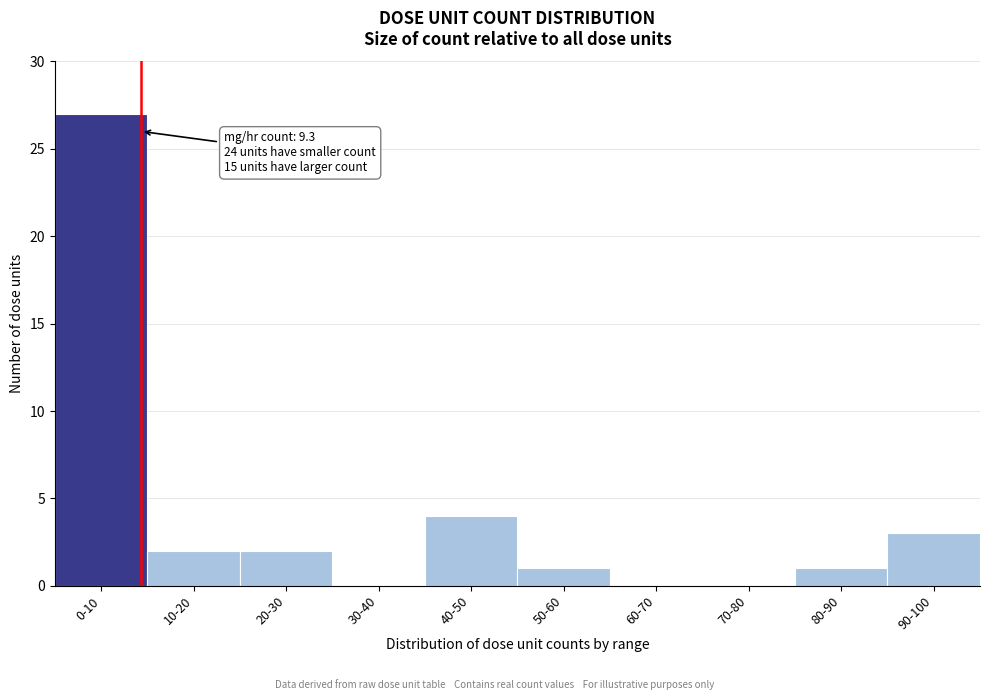

Reading left to right, list all the values displayed in this chart.

0-10=27	10-20=2	20-30=2	30-40=0	40-50=4	50-60=1	60-70=0	70-80=0	80-90=1	90-100=3